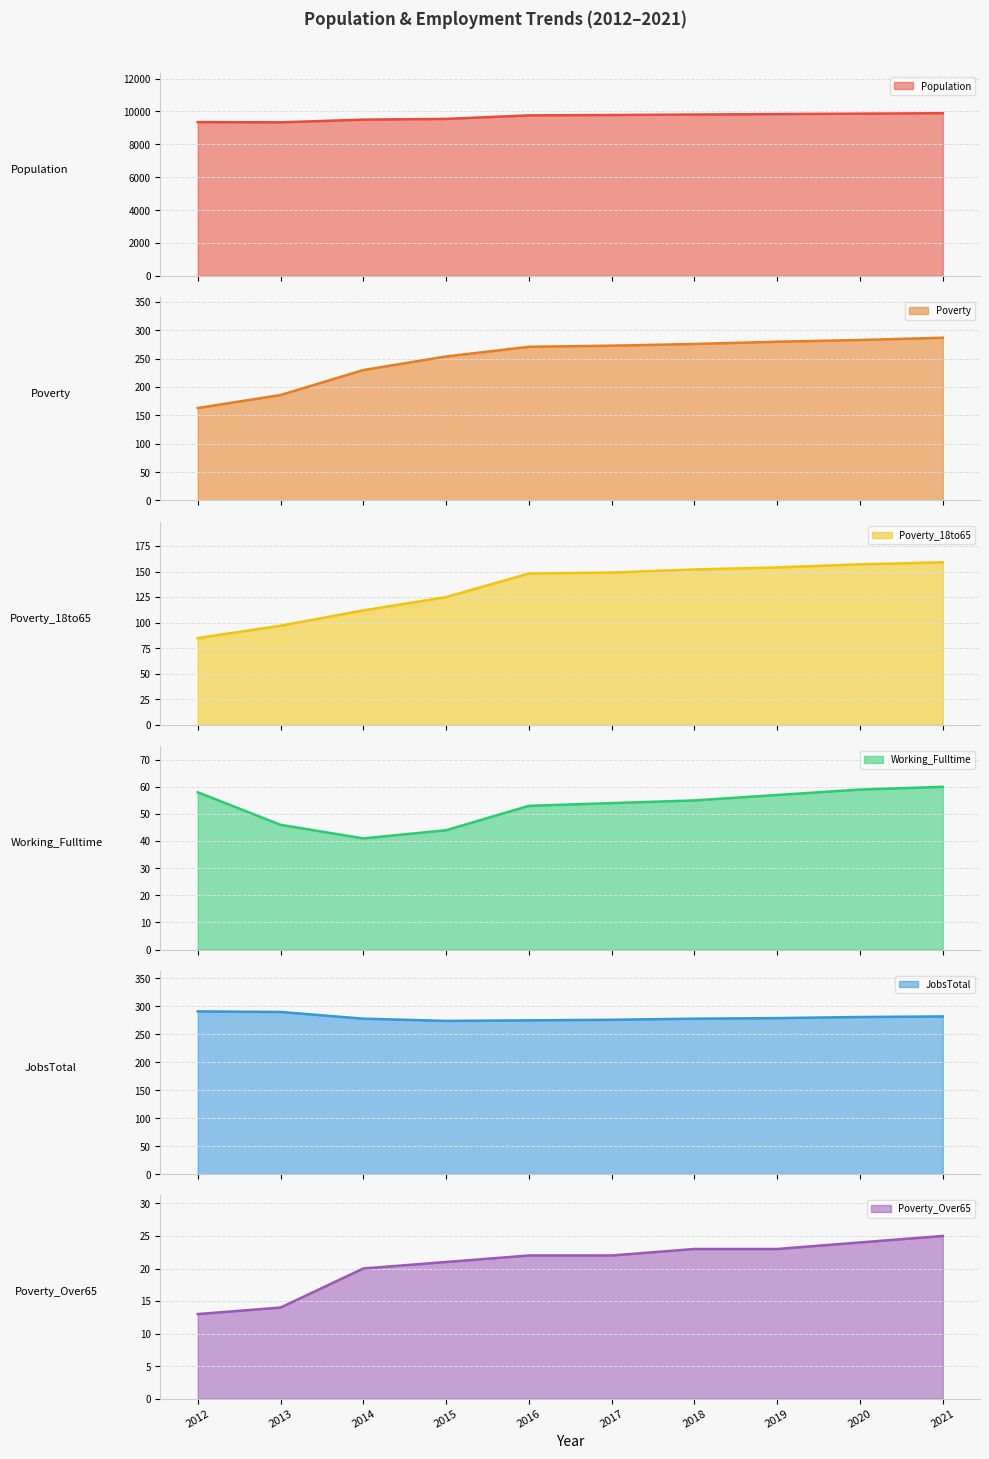

What is the total value across all series at 2019?

10630